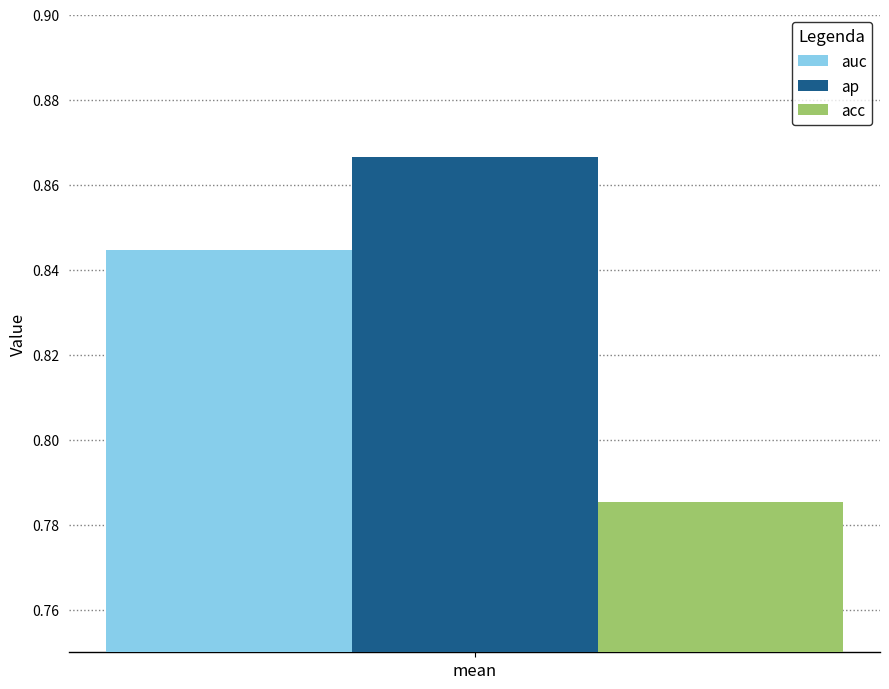

The value of acc at mean is 0.3. True or false?

False